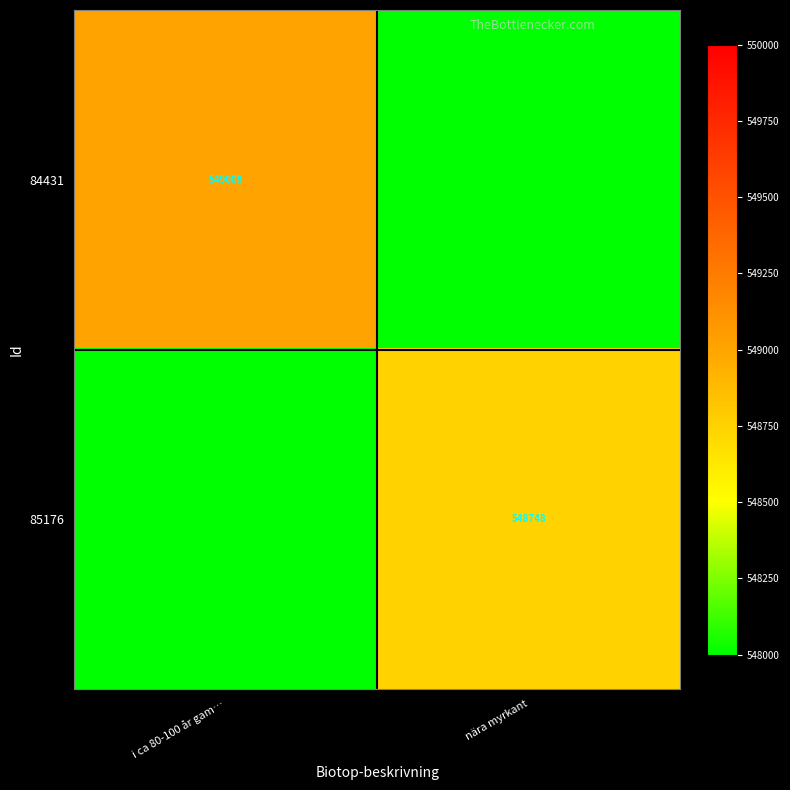

Is the value of 84431 at i ca 80-100 år gam… greater than the value of 85176 at nära myrkant?

Yes